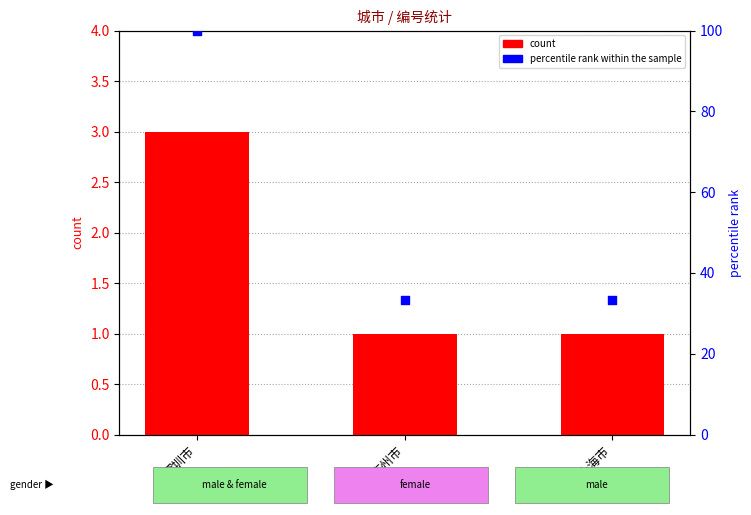

Which series reaches the minimum Y coordinate?

count